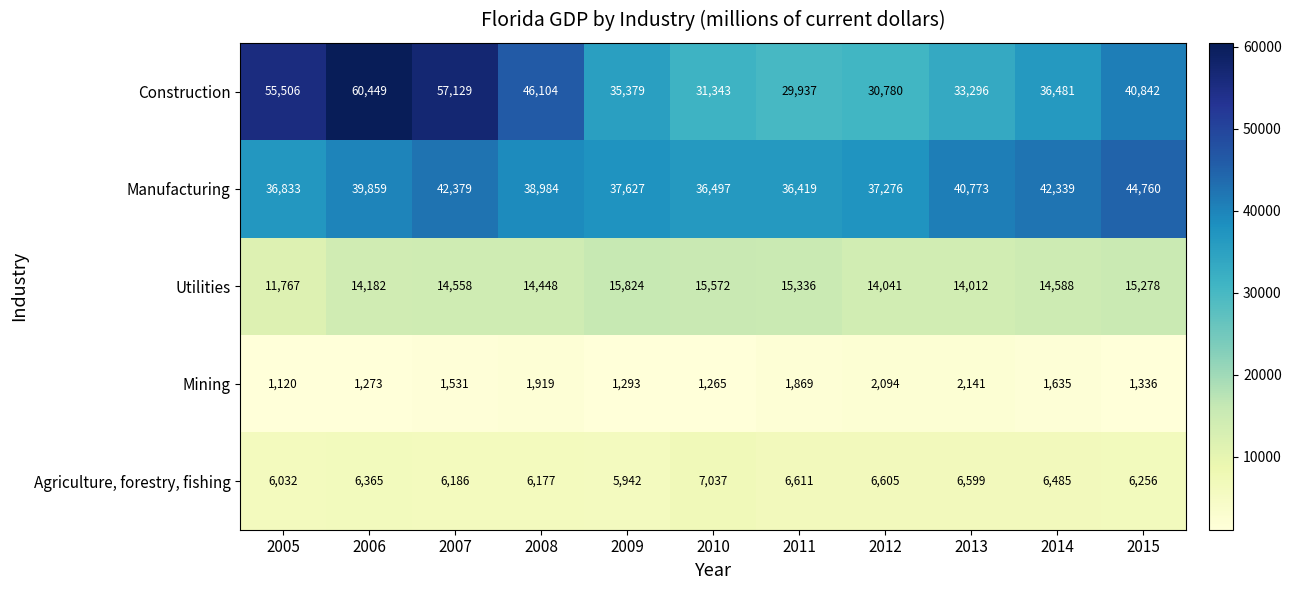

Read the Manufacturing value at 2013, to the nearest 100.

40800